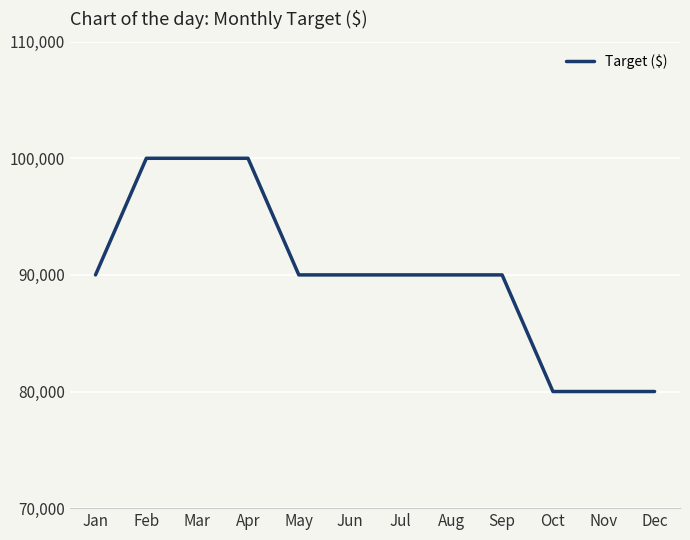

What value does the data have at Aug?

90000